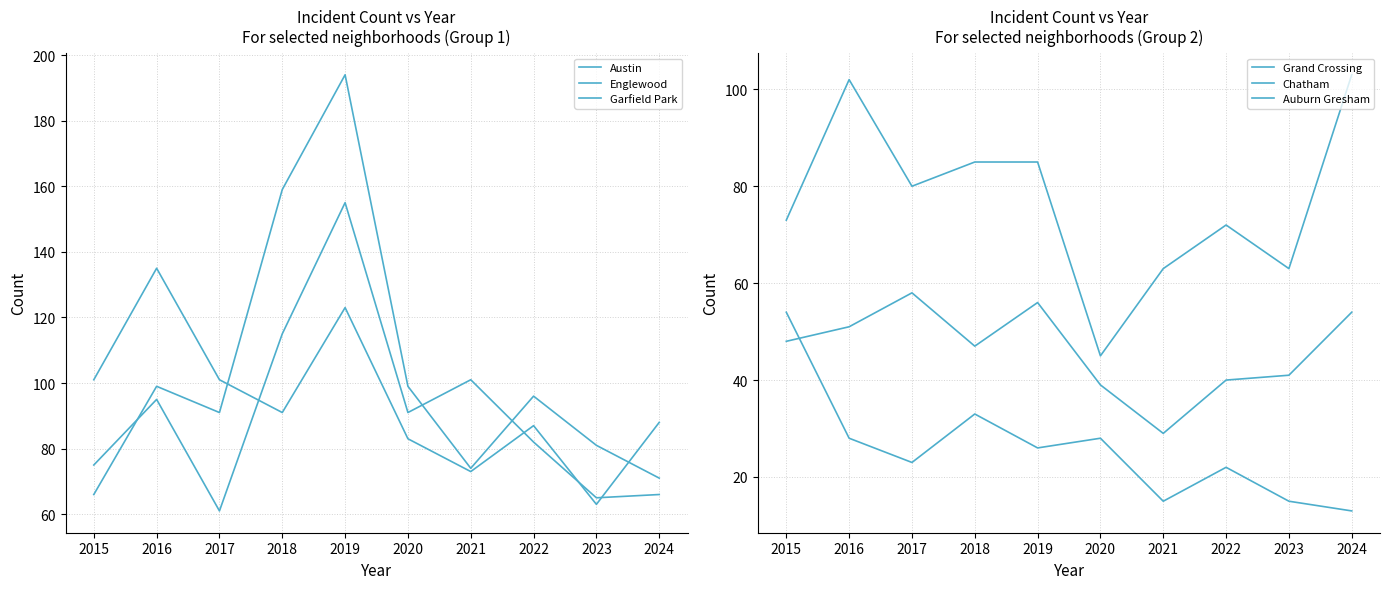

What are all the series names shown in the legend?

Austin, Englewood, Garfield Park, Grand Crossing, Chatham, Auburn Gresham